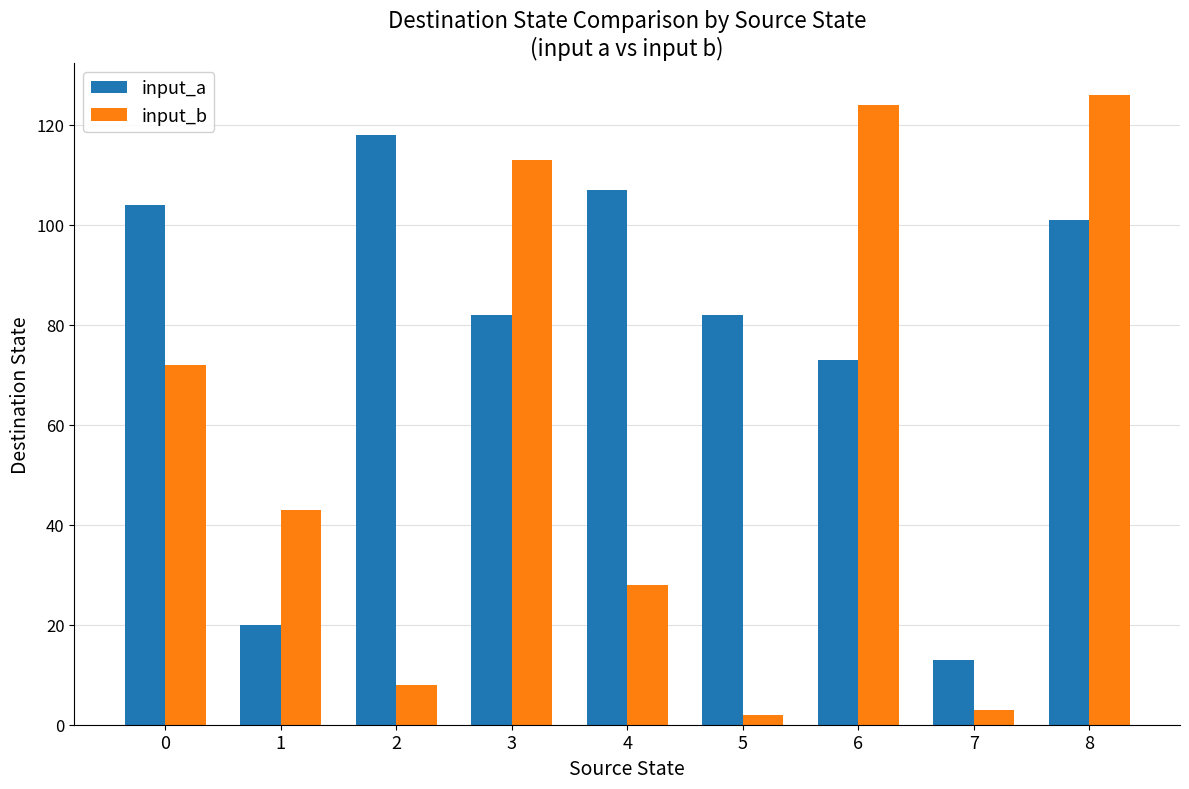

True or false: input_a has a value of 13 at 7.

True